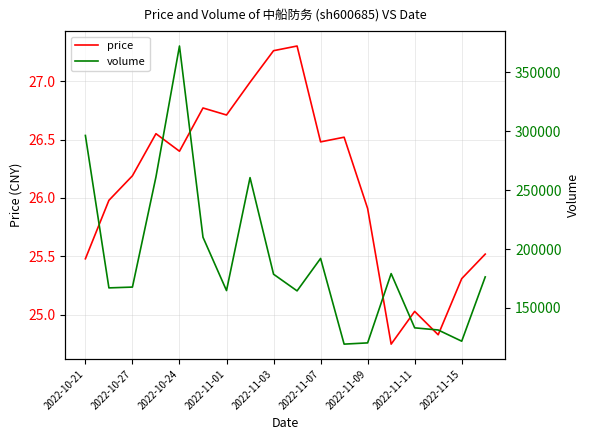

True or false: price and volume cross at least once.

False